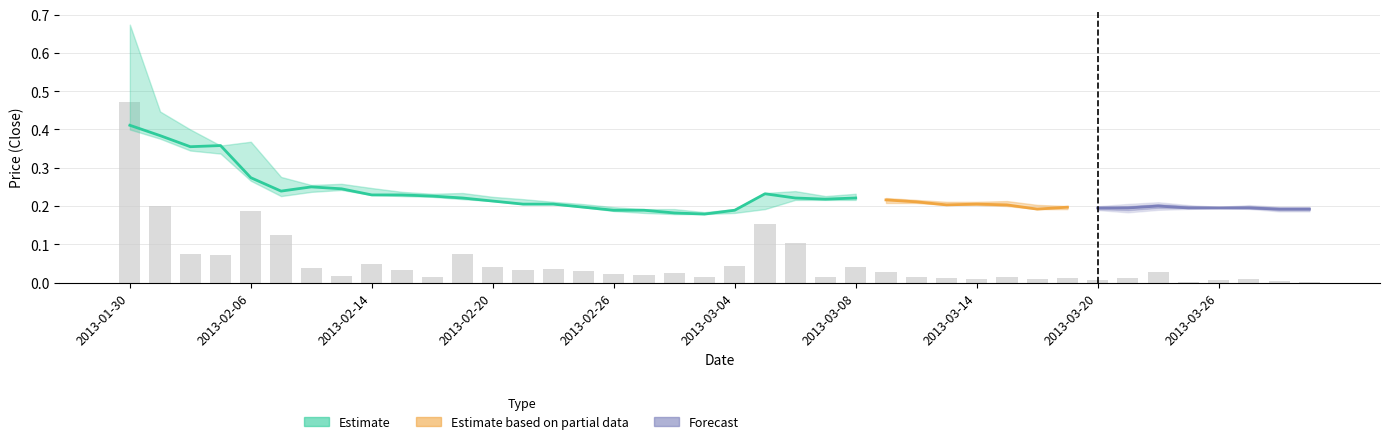

Reading left to right, extract all data points from this chart.

0.5	0.2	0.1	0.1	0.2	0.1	0.0	0.0	0.0	0.0	0.0	0.1	0.0	0.0	0.0	0.0	0.0	0.0	0.0	0.0	0.0	0.2	0.1	0.0	0.0	0.0	0.0	0.0	0.0	0.0	0.0	0.0	0.0	0.0	0.0	0.0	0.0	0.0	0.0	0.0